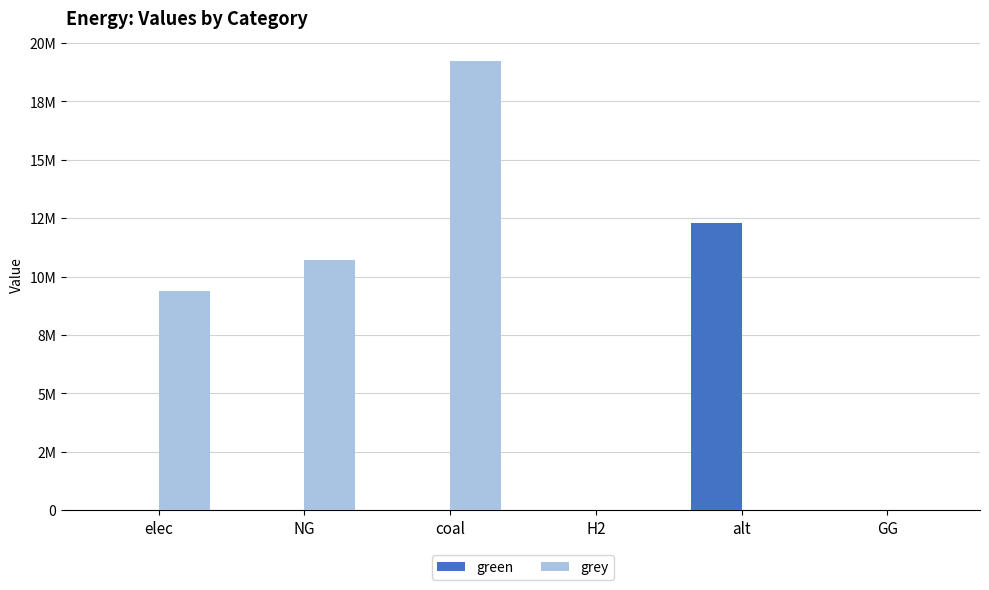

List the series in order of their peak value, lowest first.

green, grey